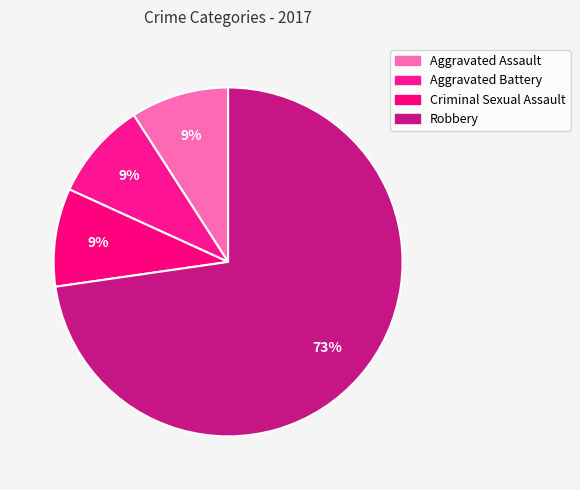

How many segments does this pie chart have?

4